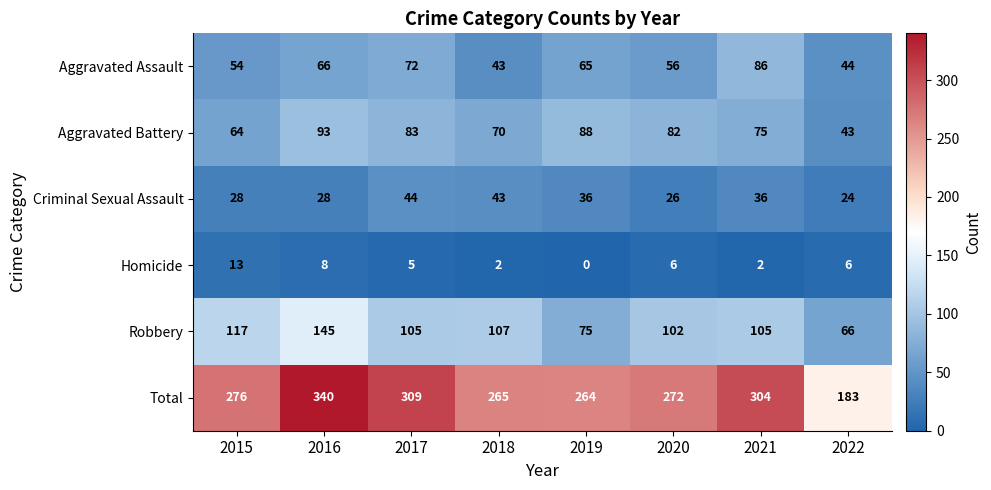

List the series in order of their peak value, lowest first.

Homicide, Criminal Sexual Assault, Aggravated Assault, Aggravated Battery, Robbery, Total